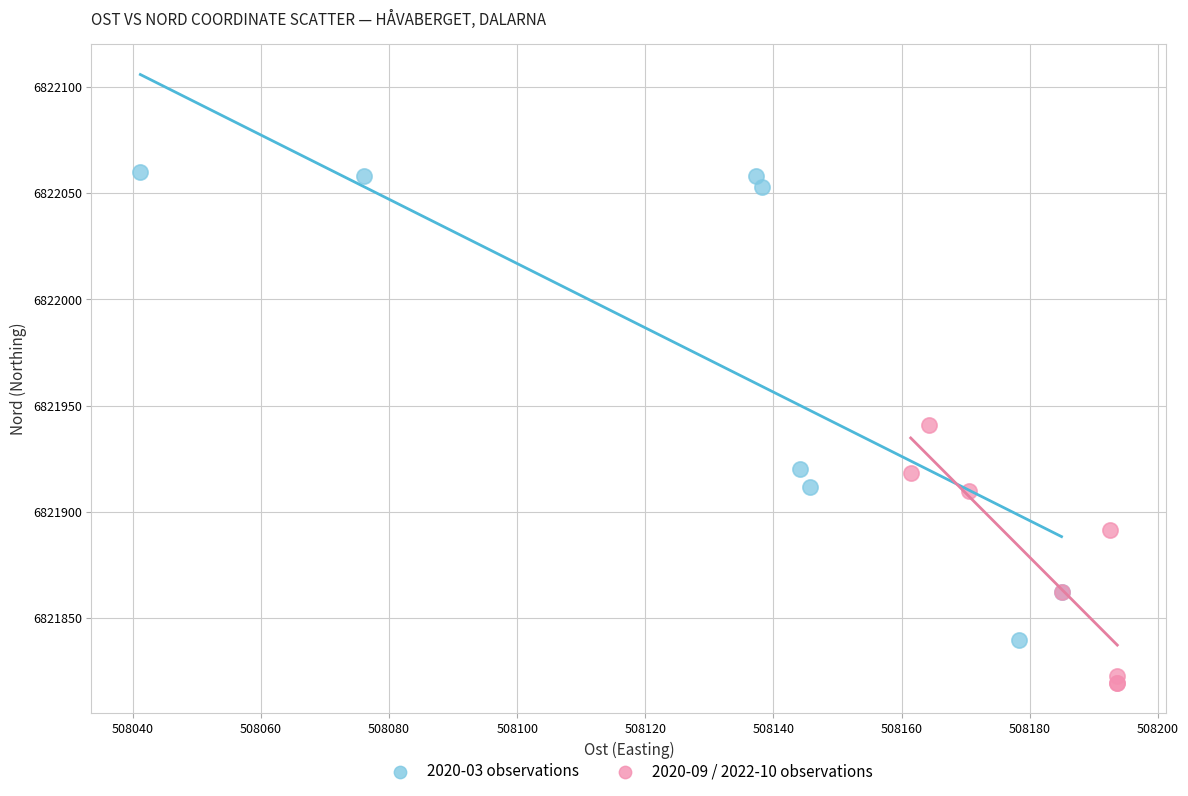

Which series reaches the maximum Y coordinate?

2020-03 observations